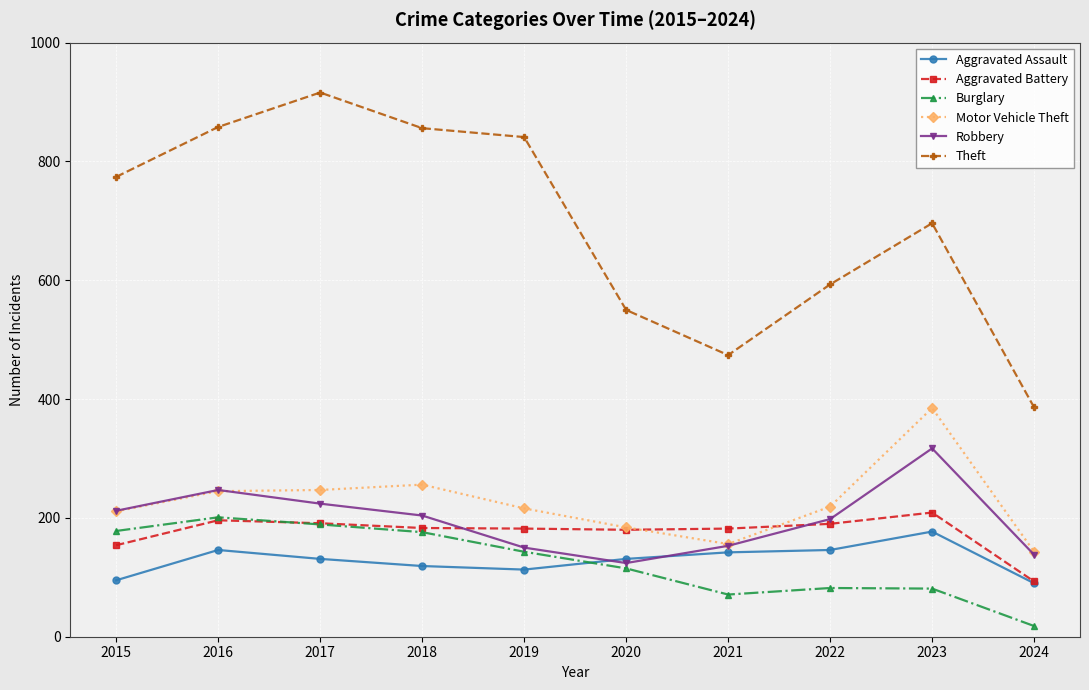

At how many categories does at least one series exceed 900?

1